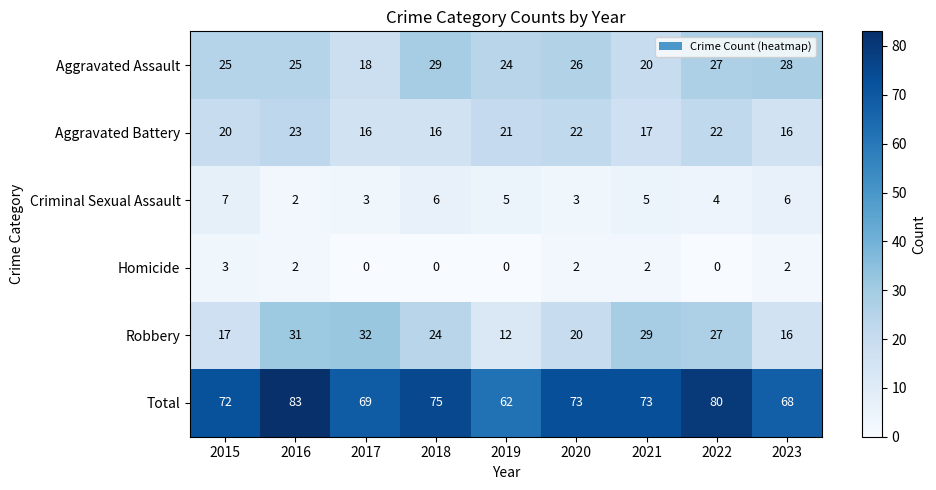

What is the maximum value for Aggravated Assault?

29